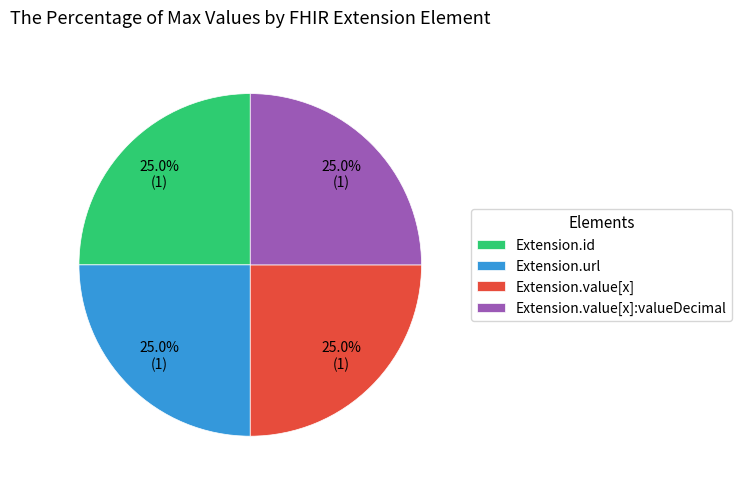

What is the ratio of the value at Extension.url to the value at Extension.value[x]:valueDecimal?

1.0